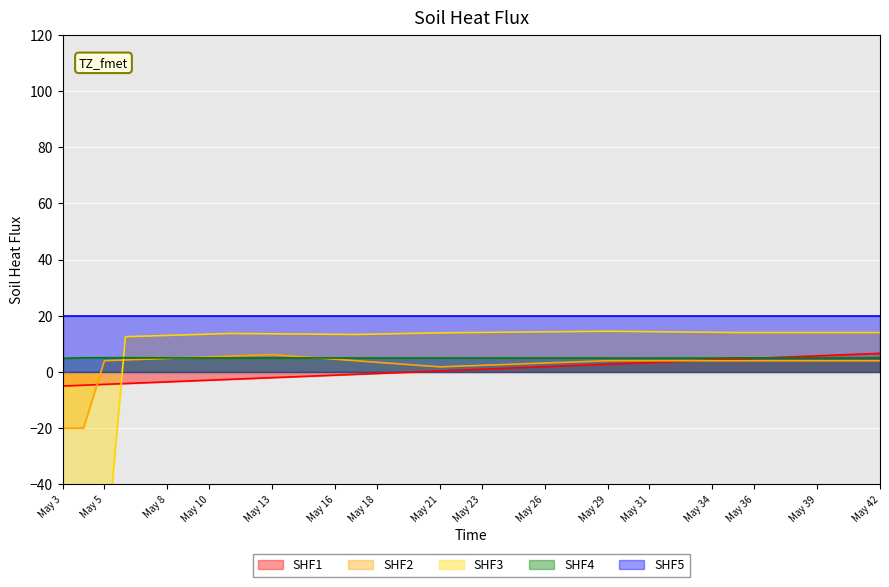

True or false: SHF4 has a value of 5.0 at May 10.

True